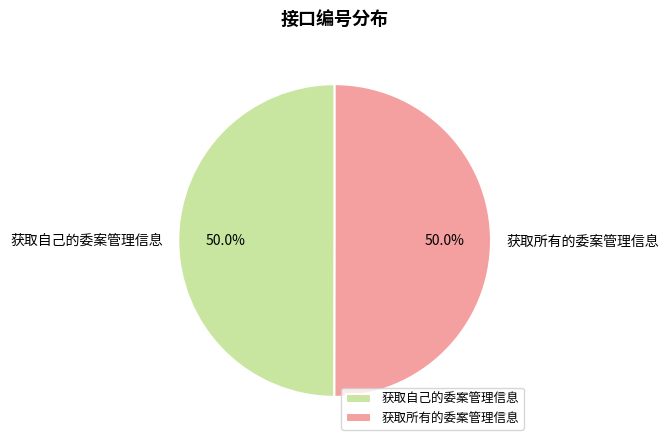

What is the ratio of the value at 获取所有的委案管理信息 to the value at 获取自己的委案管理信息?

1.0